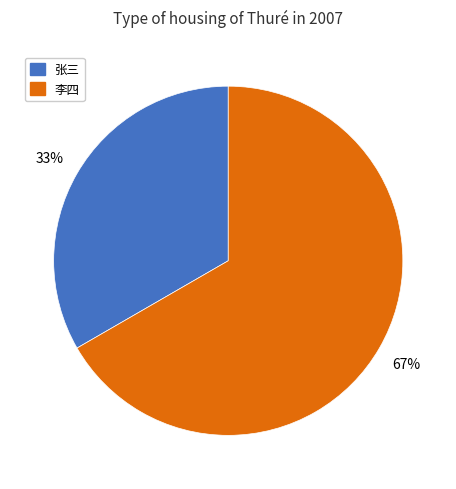

Is the sum of 李四 and 张三 greater than half?

Yes